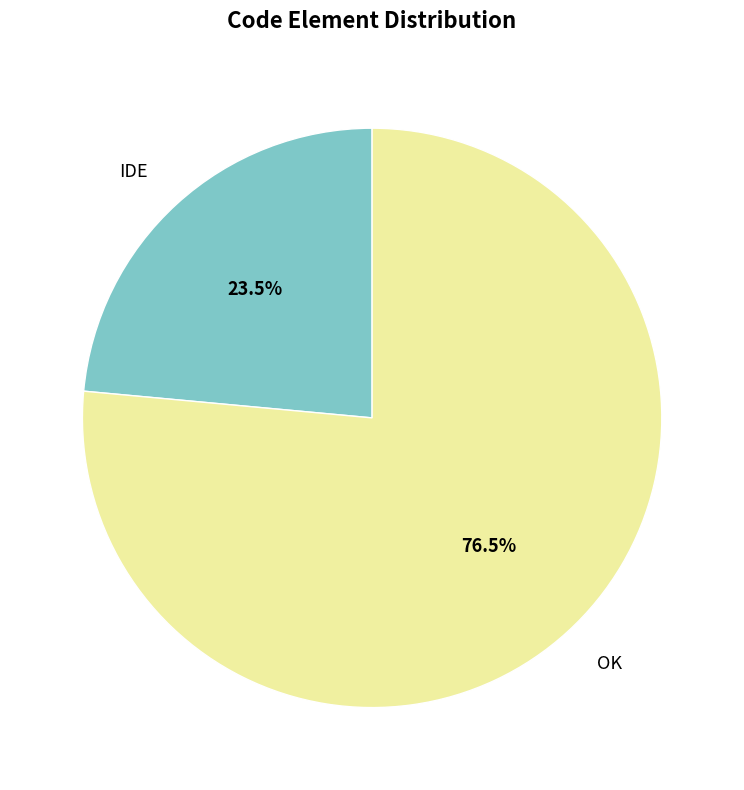

Does IDE account for over 50% of the chart?

No